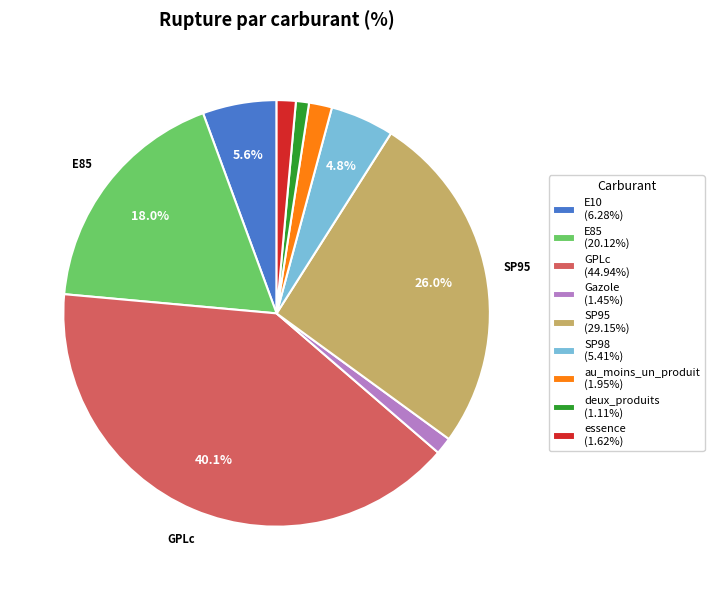

Is there a majority slice in this chart?

No